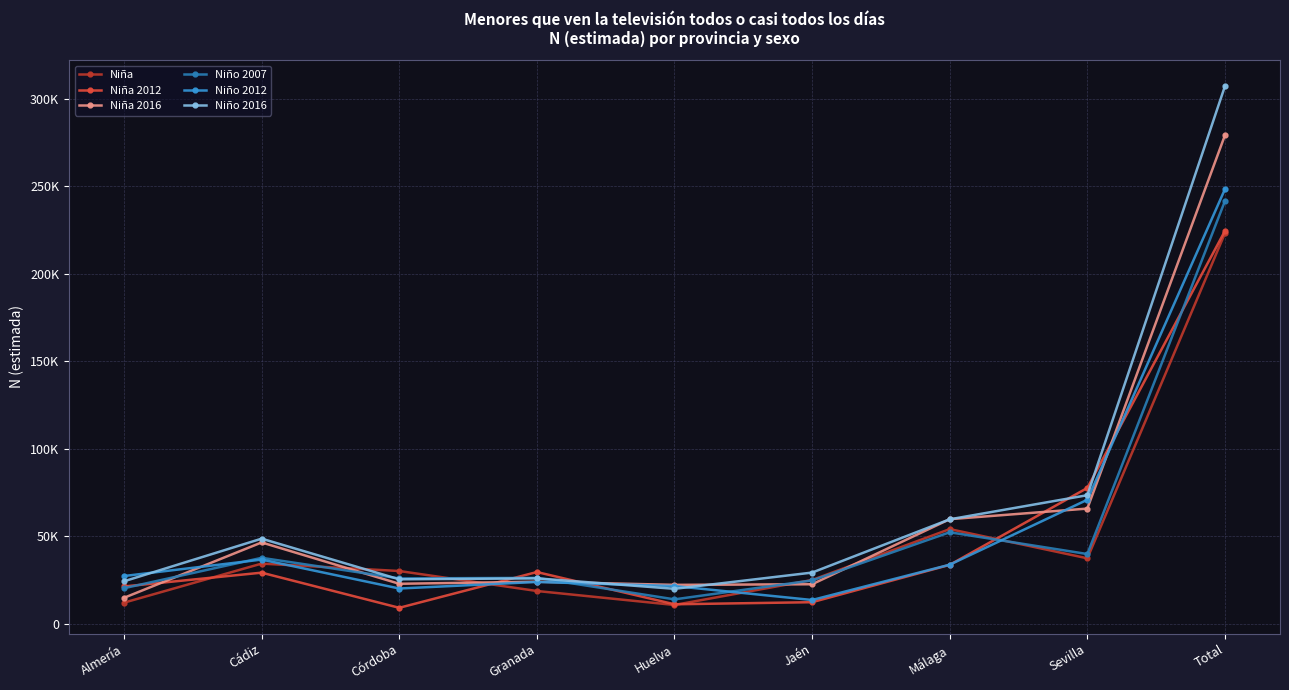

How many distinct data groups are displayed?

6